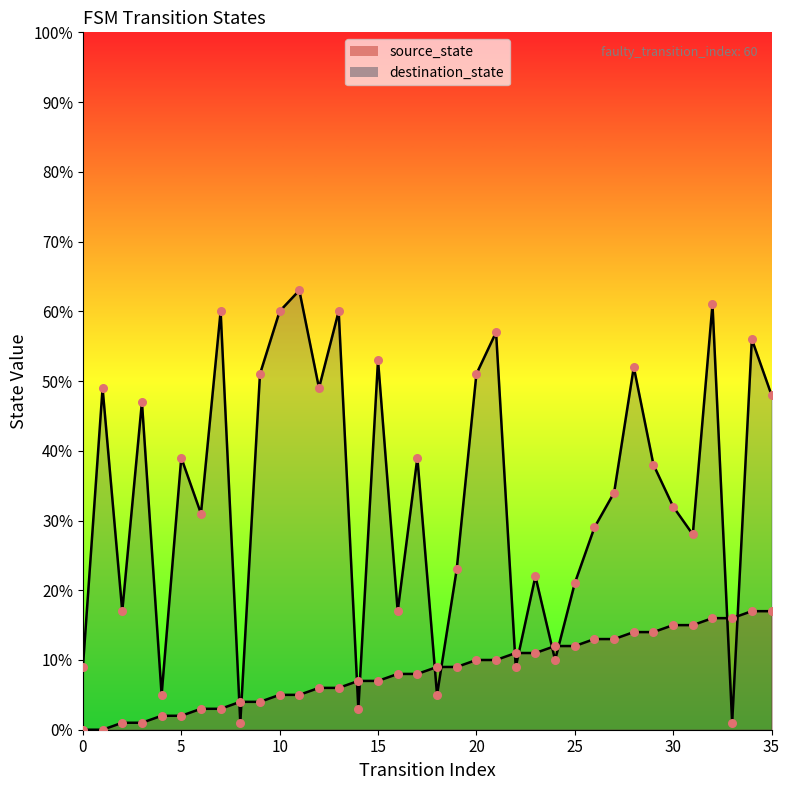

Which series has the largest total across all categories?

destination_state